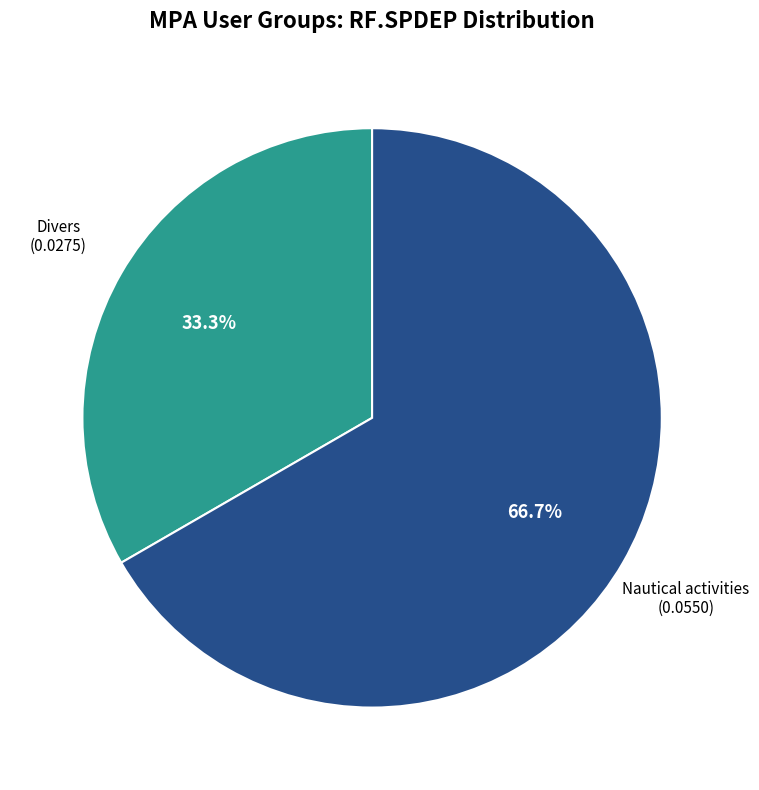

How many slices are in this pie chart?

2